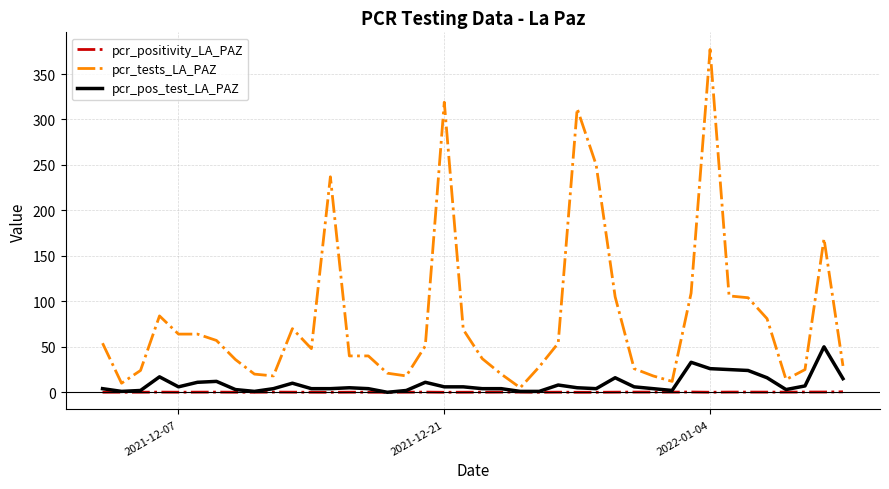

What is the maximum value shown in the chart?

377.0